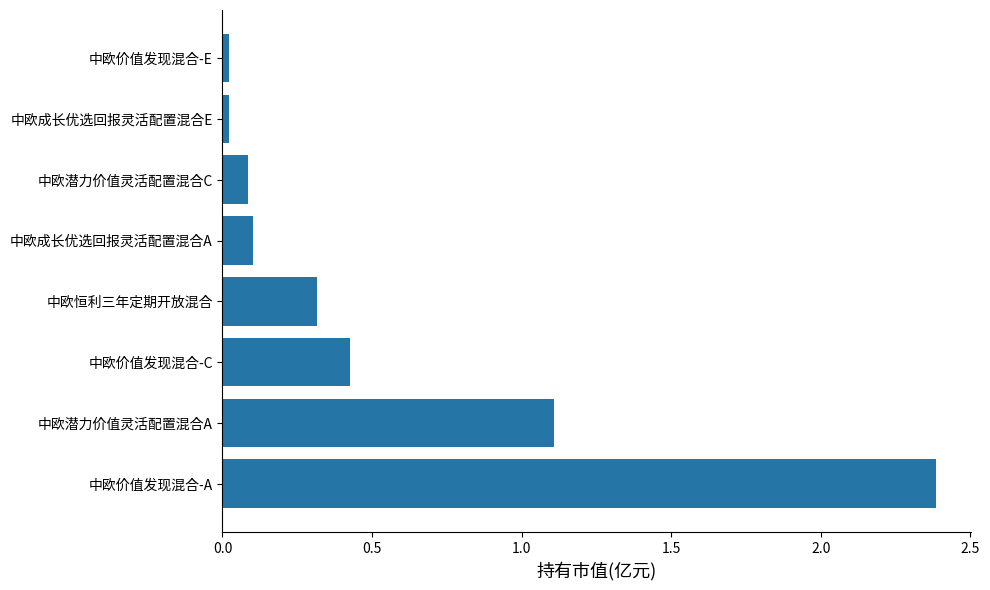

Which has a higher value, 中欧价值发现混合-C or 中欧潜力价值灵活配置混合A?

中欧潜力价值灵活配置混合A